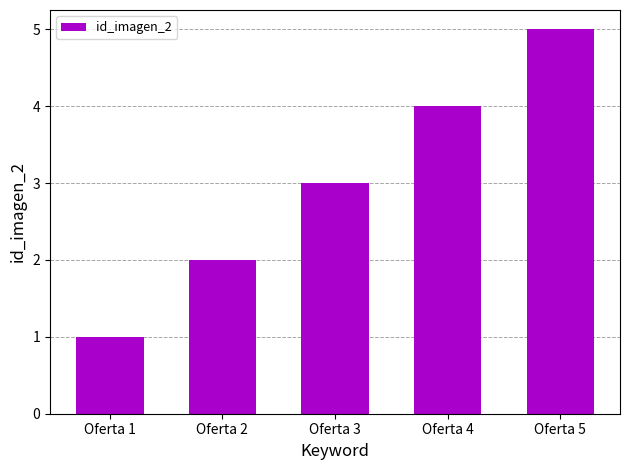

What is the difference between the values at Oferta 5 and Oferta 4?

1